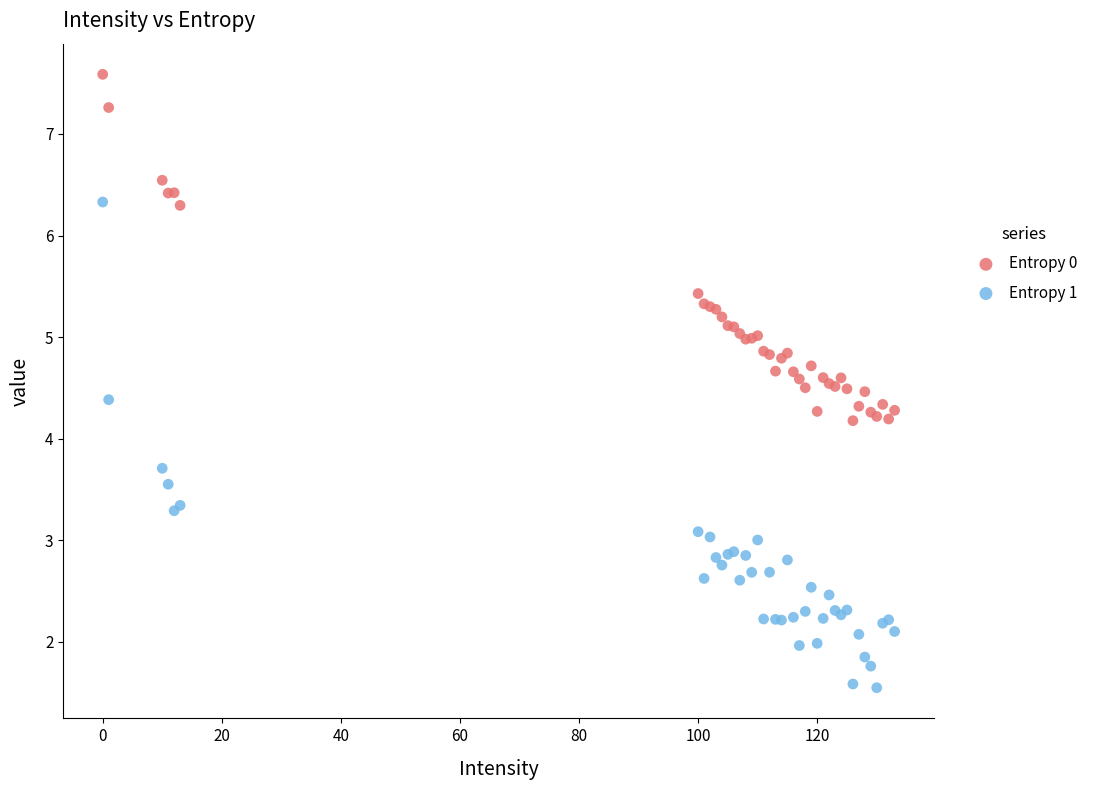

Which series has the widest spread of Y values?

Entropy 1